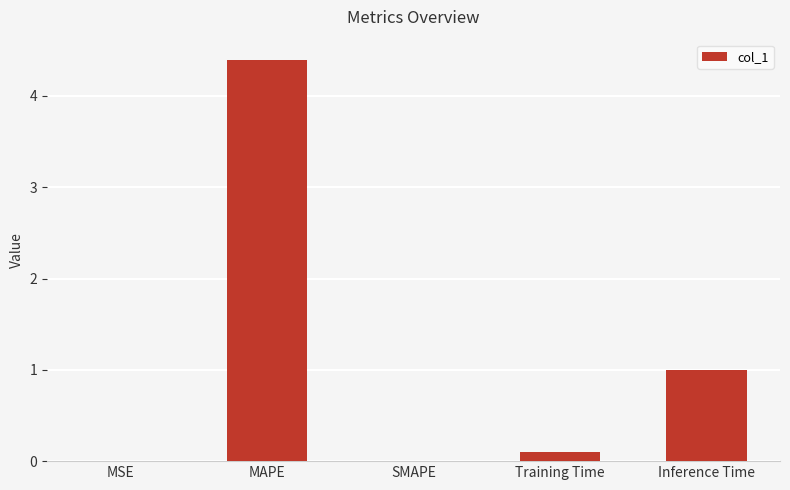

How many categories are shown in the chart?

5